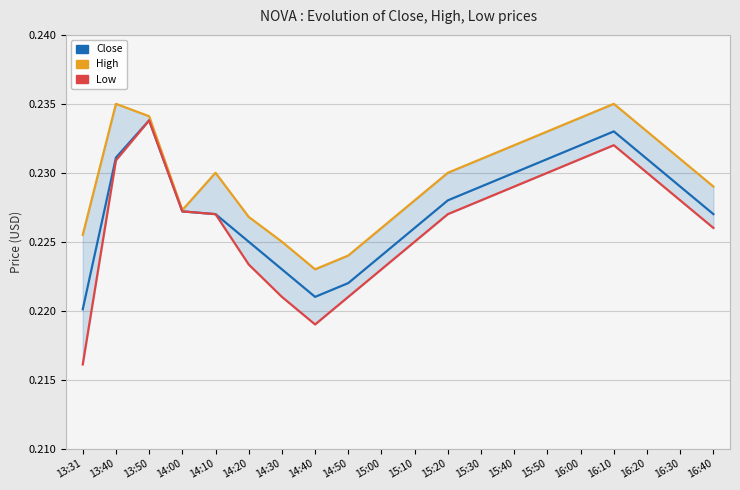

What is the average value of the Close series?

0.2